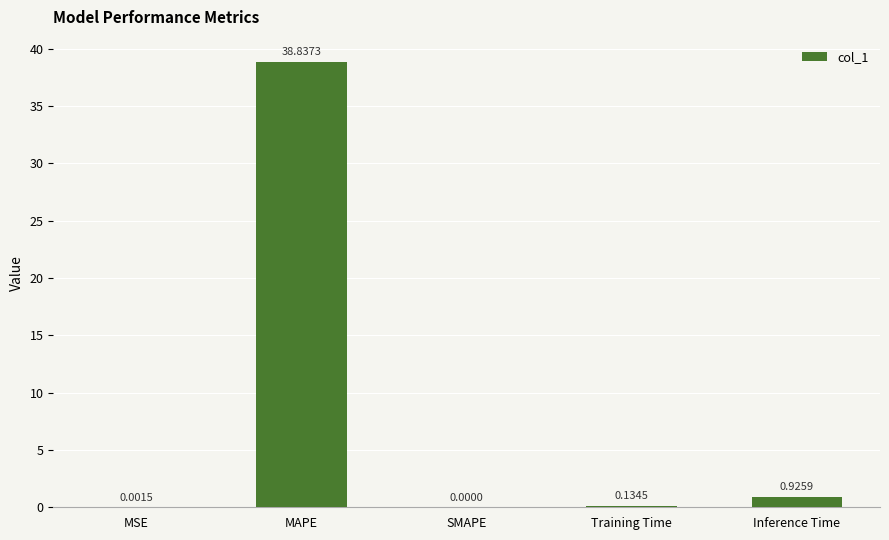

The chart shows a value of 14.7 at MAPE. True or false?

False